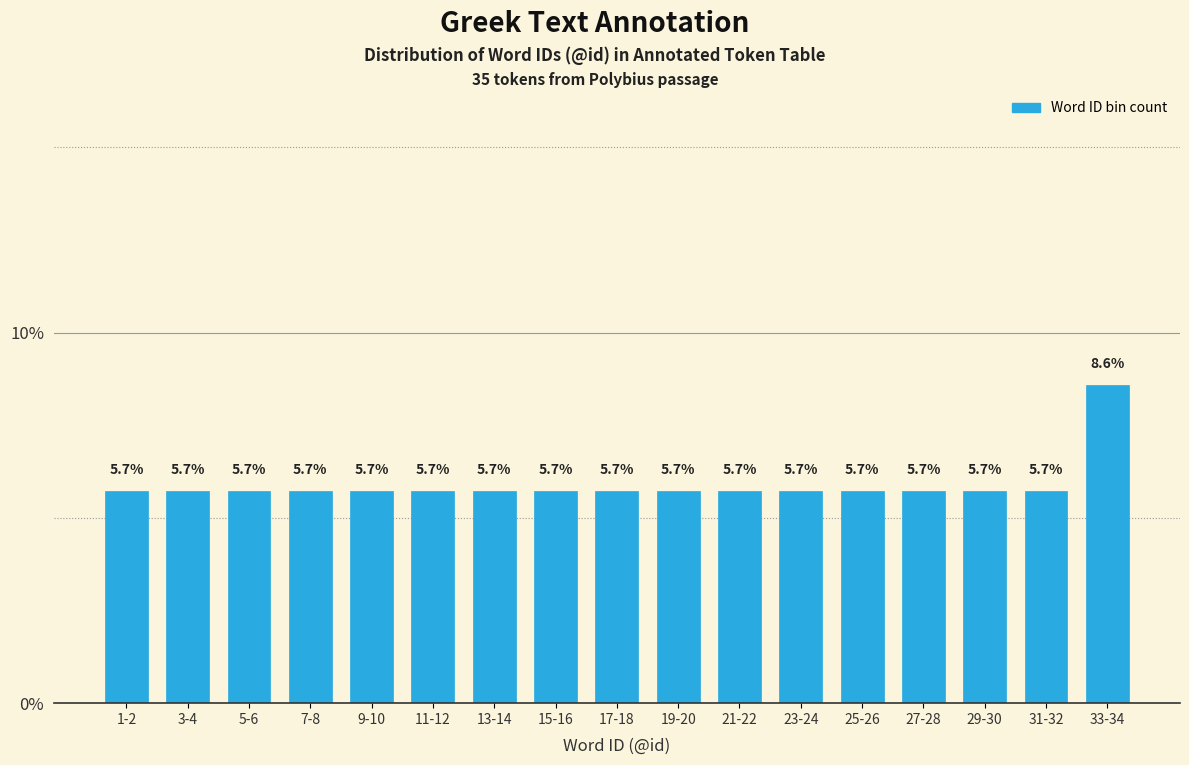

Reading left to right, list all the values displayed in this chart.

5.7	5.7	5.7	5.7	5.7	5.7	5.7	5.7	5.7	5.7	5.7	5.7	5.7	5.7	5.7	5.7	8.6